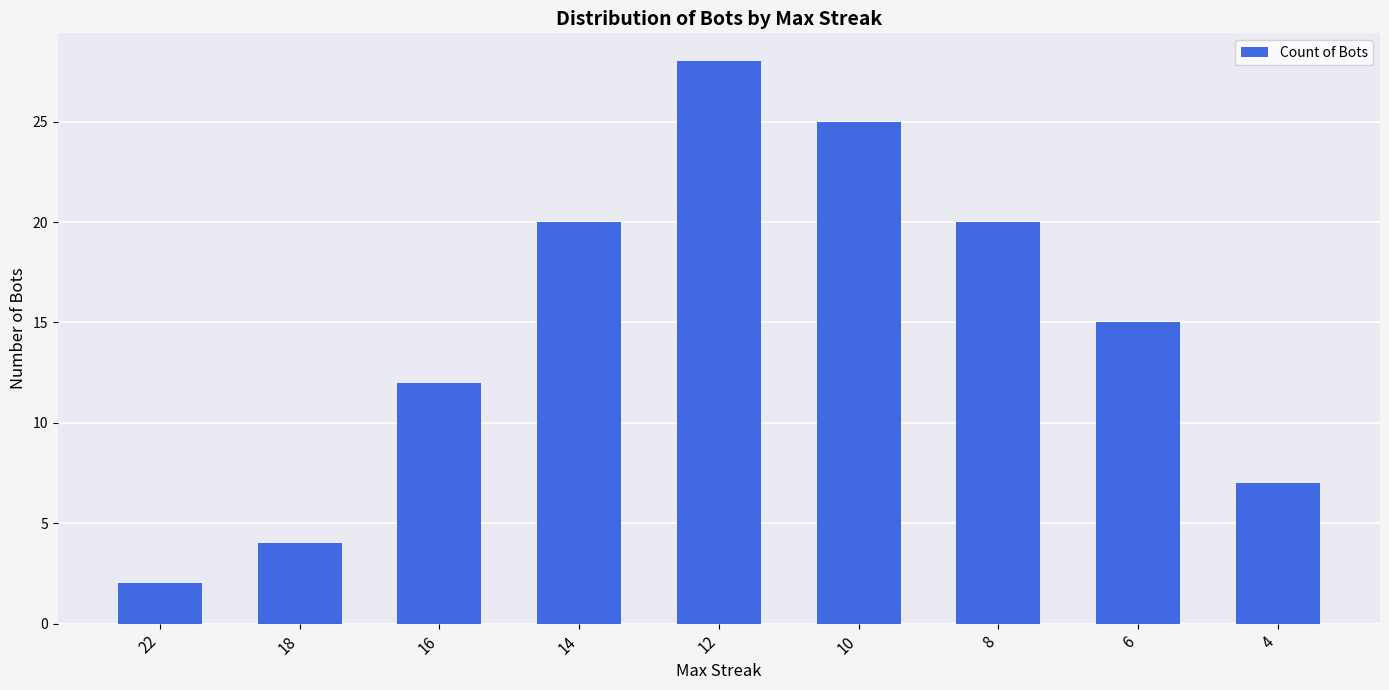

Reading left to right, what are all the values shown in this chart?

22=2	18=4	16=12	14=20	12=28	10=25	8=20	6=15	4=7